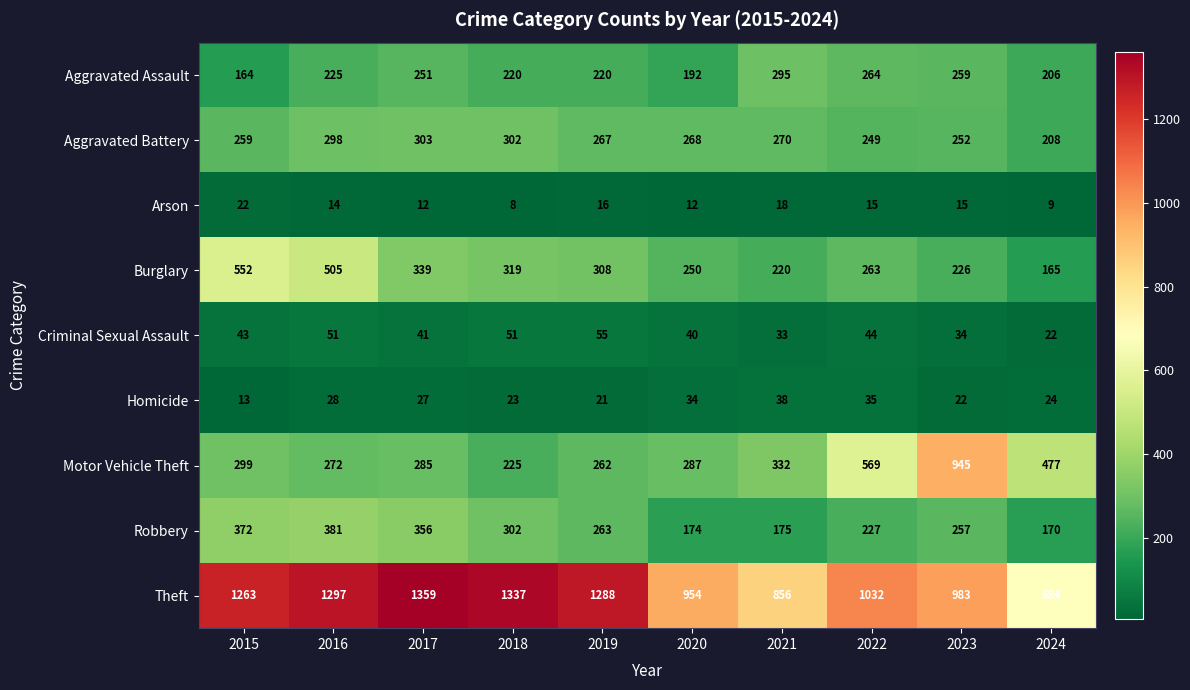

What is the average value of the Theft series?

1105